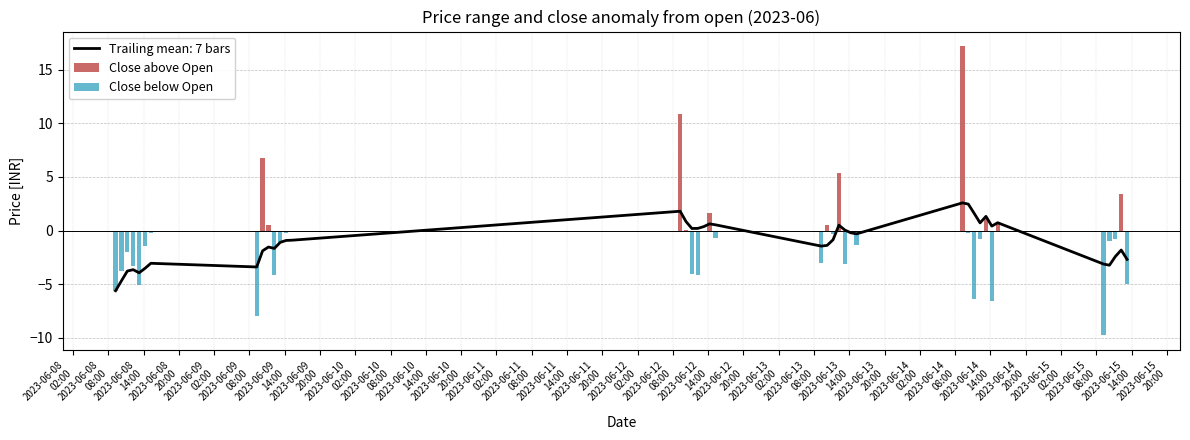

What is the highest value of the Trailing mean: 7 bars series?

2.6